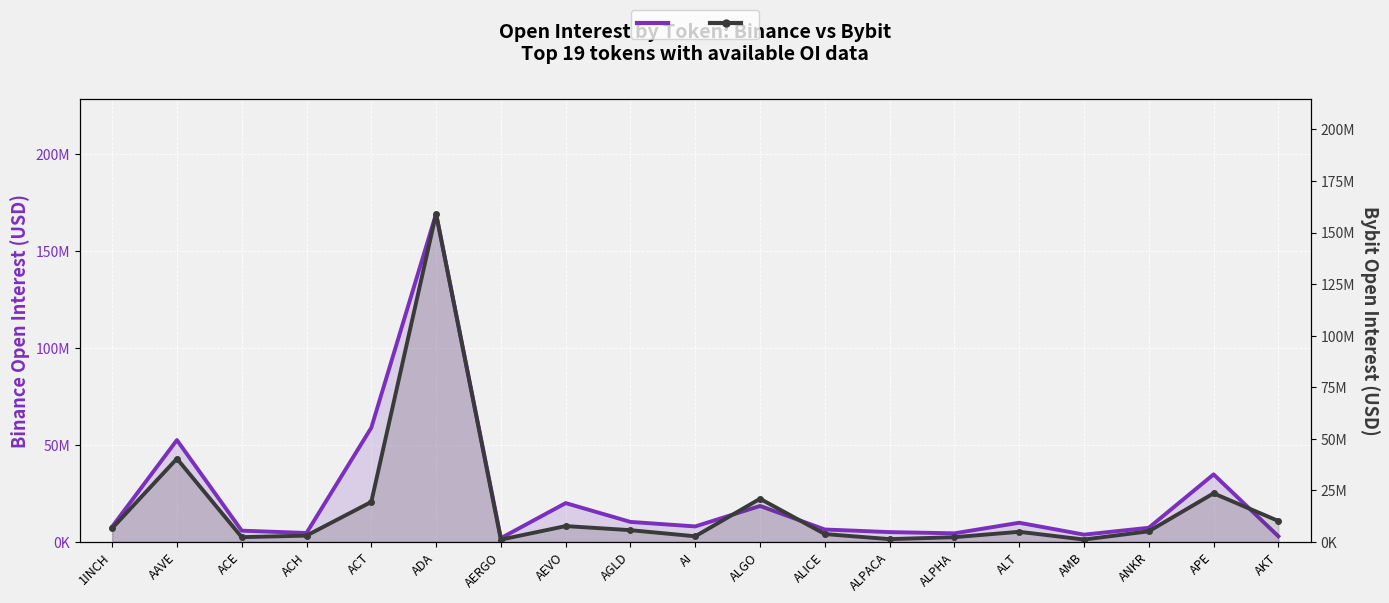

The Binance_OI series shows 9897166 at ALT. True or false?

True